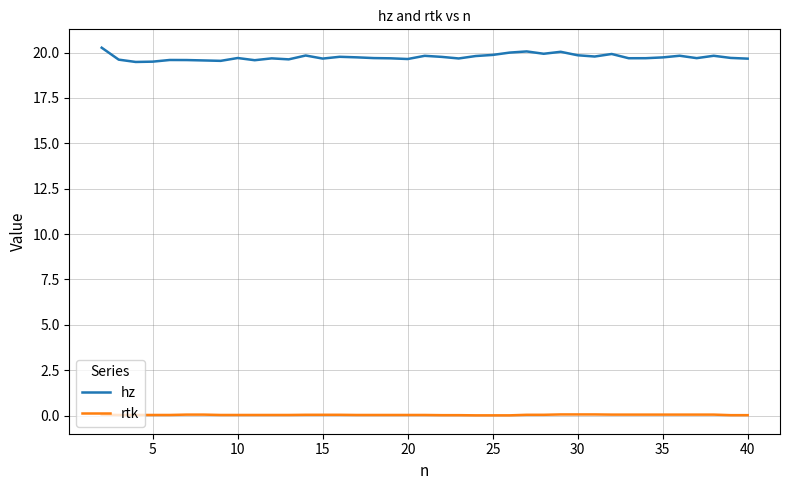

True or false: hz and rtk cross at least once.

False